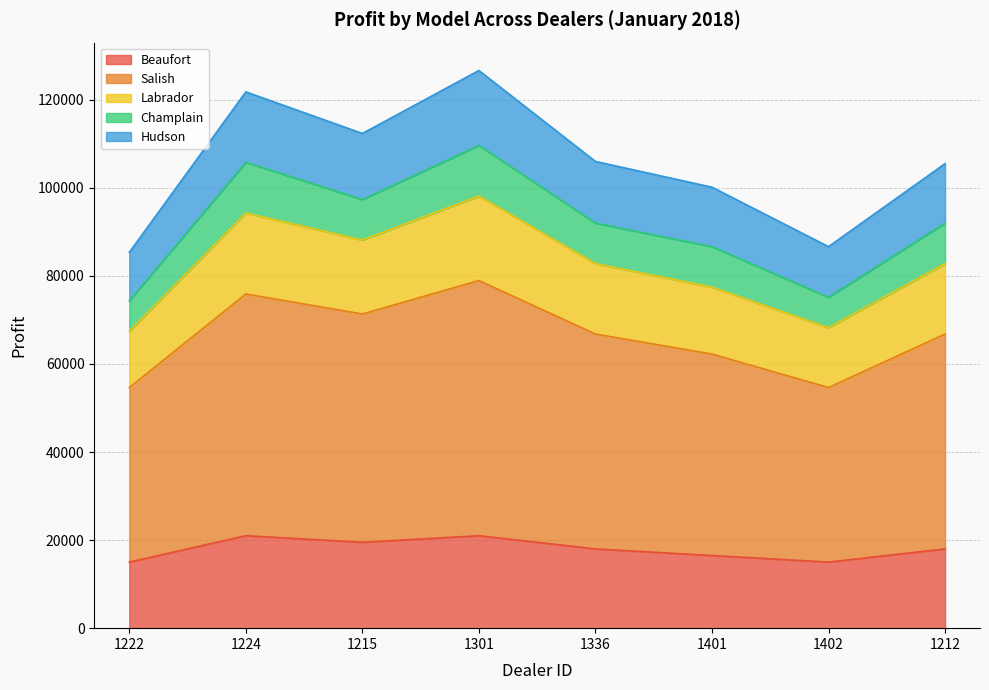

Between 1224 and 1401, which is larger?

1224